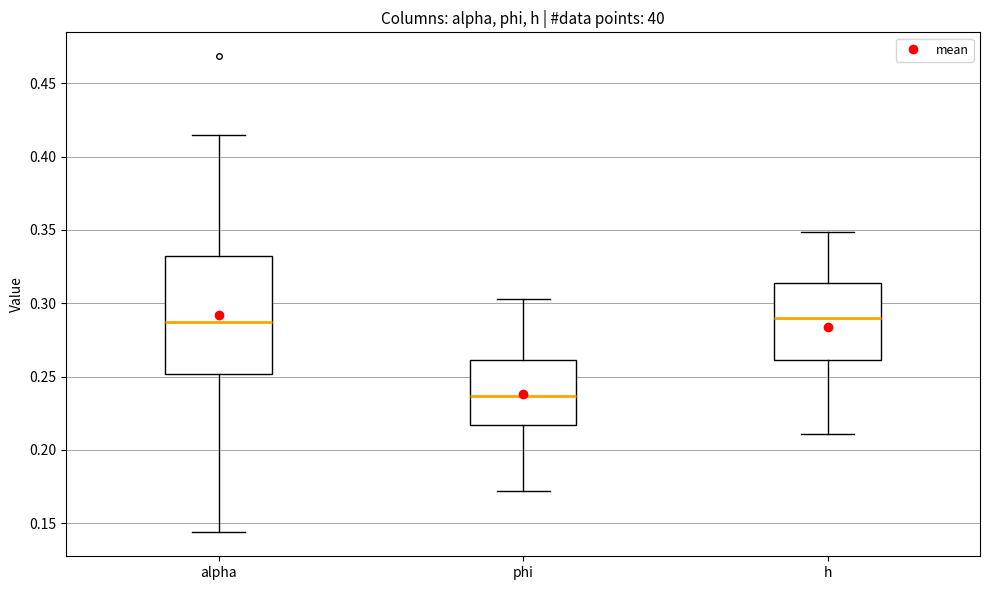

Reading left to right, read every box against the y-axis: the position of its median line, the range the box covers, and the ends of its whiskers. The values are not printed on the chart, so give them approximately, as read against the axis.

alpha: median 0.285, box 0.250 to 0.335, whiskers 0.145 to 0.415
phi: median 0.235, box 0.215 to 0.260, whiskers 0.170 to 0.305
h: median 0.290, box 0.260 to 0.315, whiskers 0.210 to 0.350